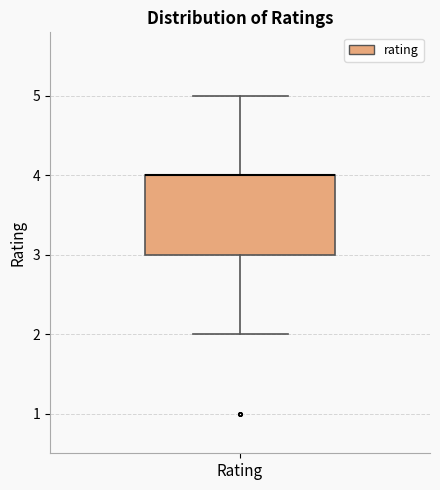

Where is the upper edge of the box for Rating on the y-axis? The values are not printed on the chart, so give them approximately, as read against the axis.

4